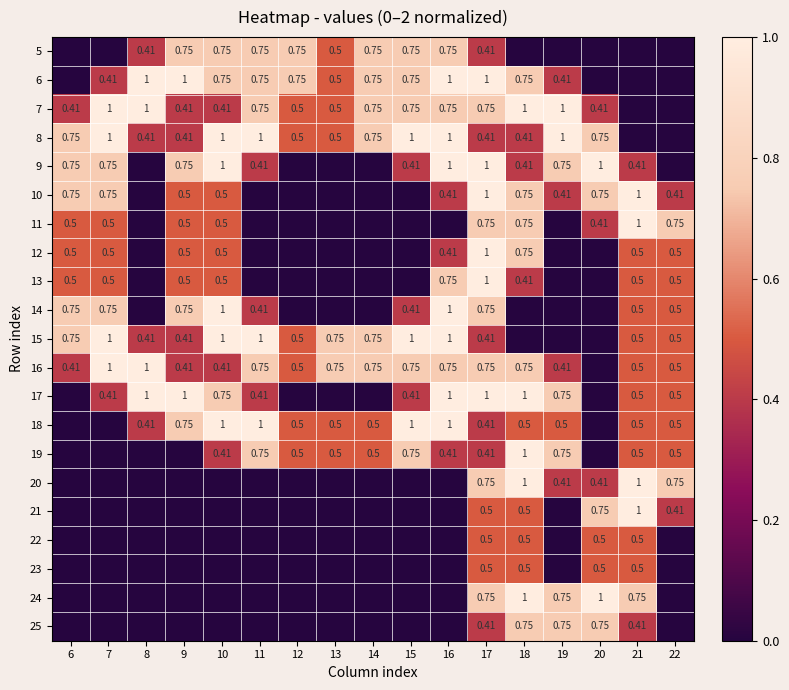

How many categories are shown in the chart?

17